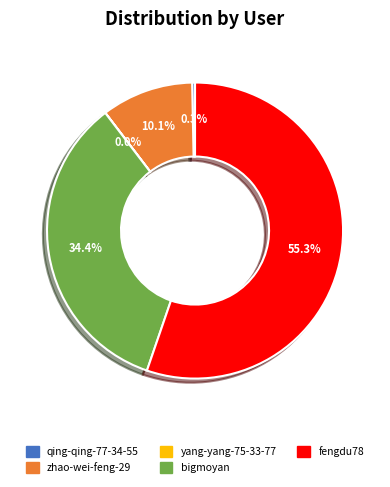

Between zhao-wei-feng-29 and fengdu78, which is larger?

fengdu78